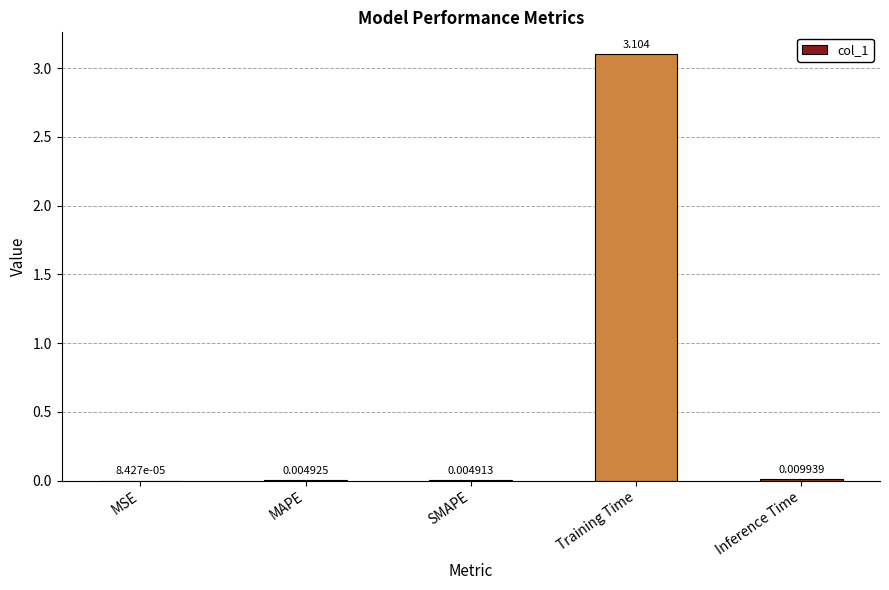

Between Training Time and Inference Time, which is larger?

Training Time